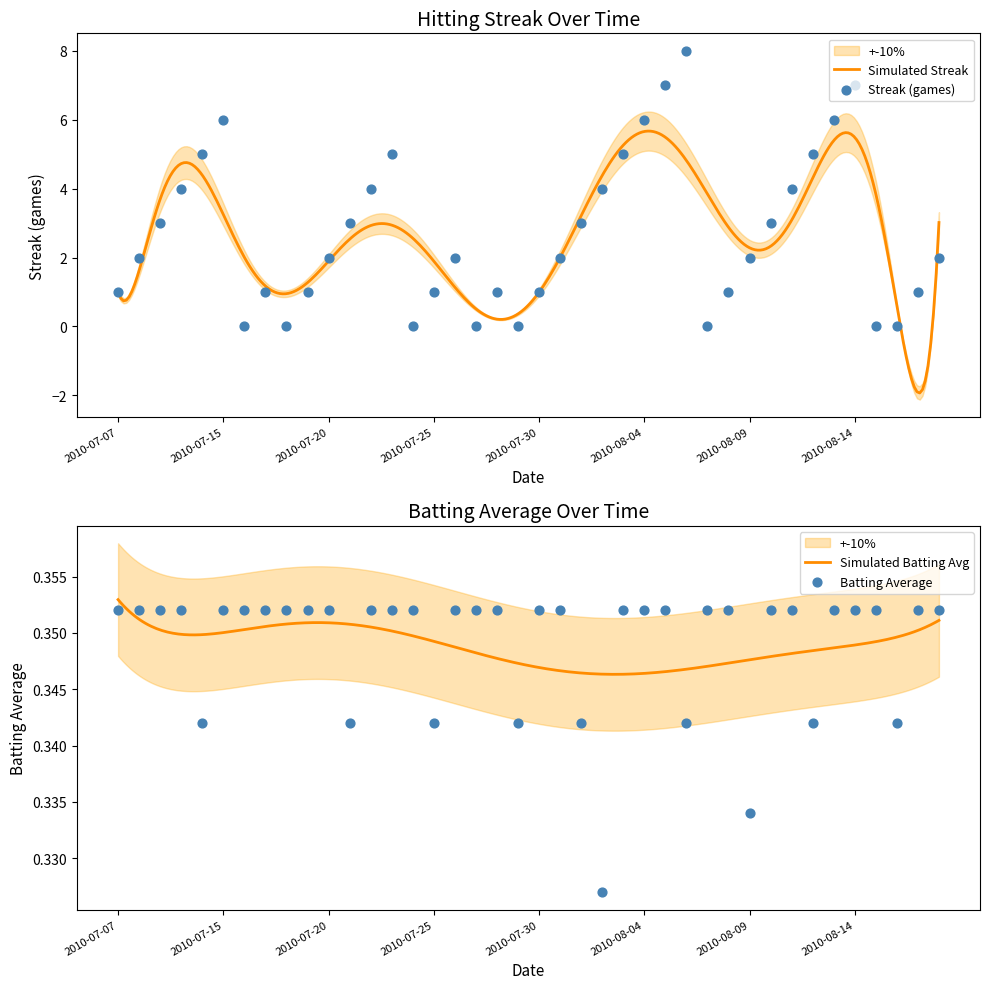

Which series has the largest Y range (max minus min)?

Streak